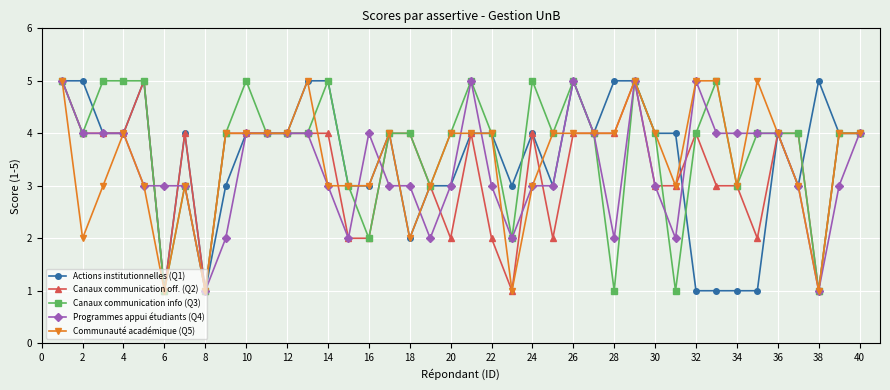

Reading left to right, what are all the values shown in this chart?

Actions institutionnelles (Q1): 5	5	4	4	5	1	4	1	3	4	4	4	5	5	3	3	4	2	3	3	4	4	3	4	3	5	4	5	5	4	4	1	1	1	1	4	3	5	4	4
Canaux communication off. (Q2): 5	4	4	4	5	1	4	1	4	4	4	4	4	4	2	2	4	4	3	2	4	2	1	4	2	4	4	4	5	3	3	4	3	3	2	4	4	1	4	4
Canaux communication info (Q3): 5	4	5	5	5	1	3	1	4	5	4	4	4	5	3	2	4	4	3	4	5	4	2	5	4	5	4	1	5	4	1	4	5	3	4	4	4	1	4	4
Programmes appui étudiants (Q4): 5	4	4	4	3	3	3	1	2	4	4	4	4	3	2	4	3	3	2	3	5	3	2	3	3	5	4	2	5	3	2	5	4	4	4	4	3	1	3	4
Communauté académique (Q5): 5	2	3	4	3	1	3	1	4	4	4	4	5	3	3	3	4	2	3	4	4	4	1	3	4	4	4	4	5	4	3	5	5	3	5	4	3	1	4	4